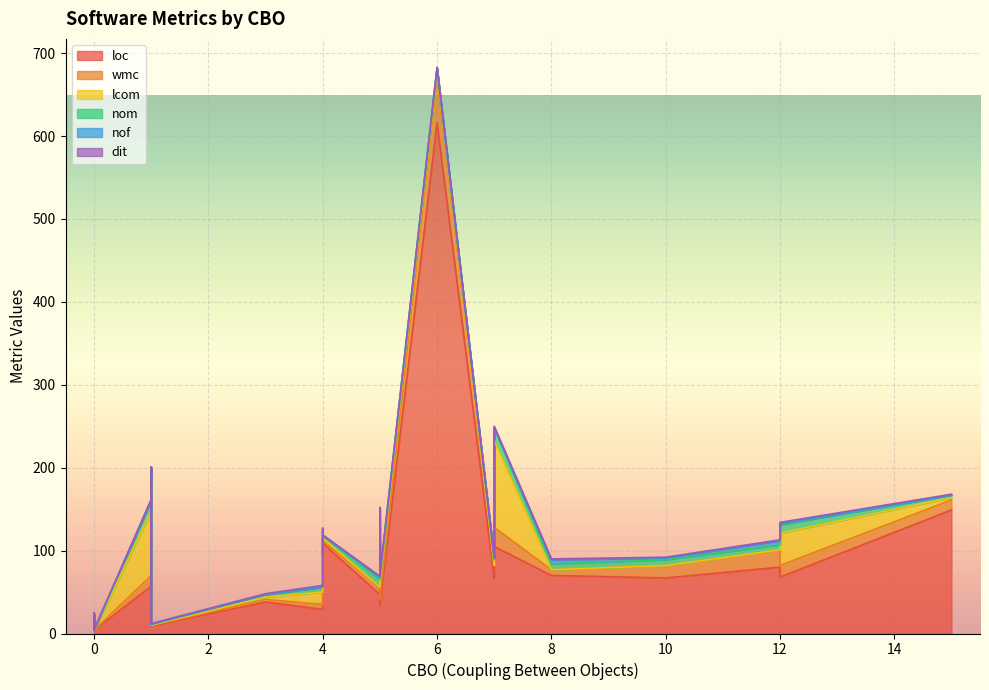

What is the approximate value of nom at 0?

1